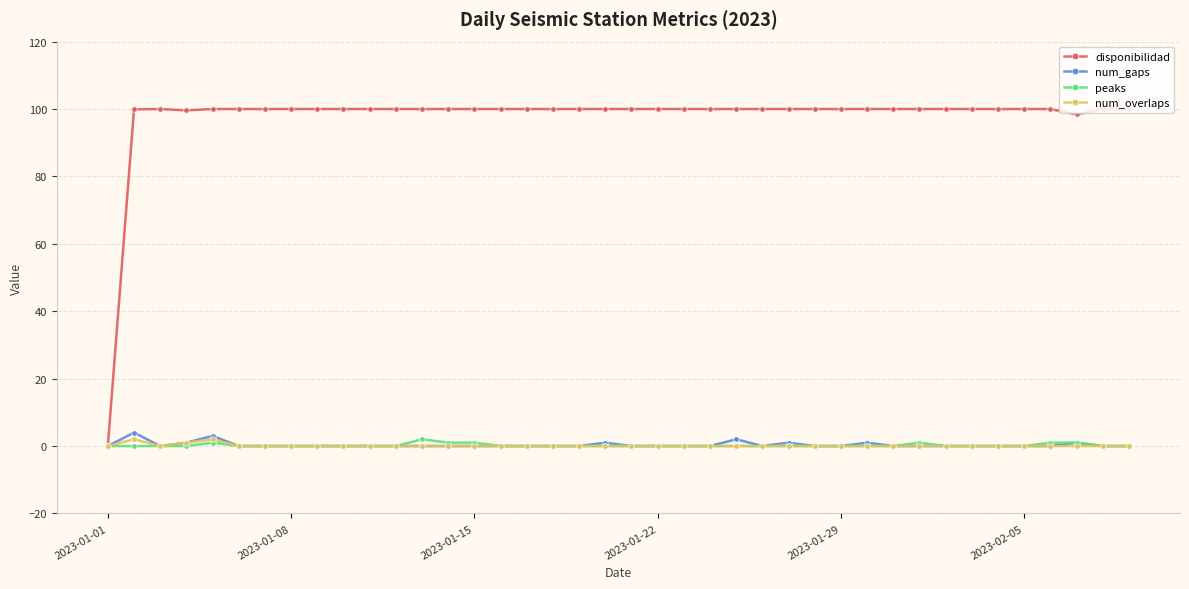

Which series has the largest range (max minus min)?

disponibilidad